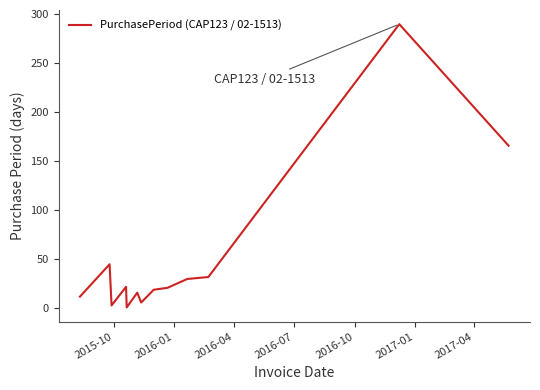

How many categories are shown in the chart?

13